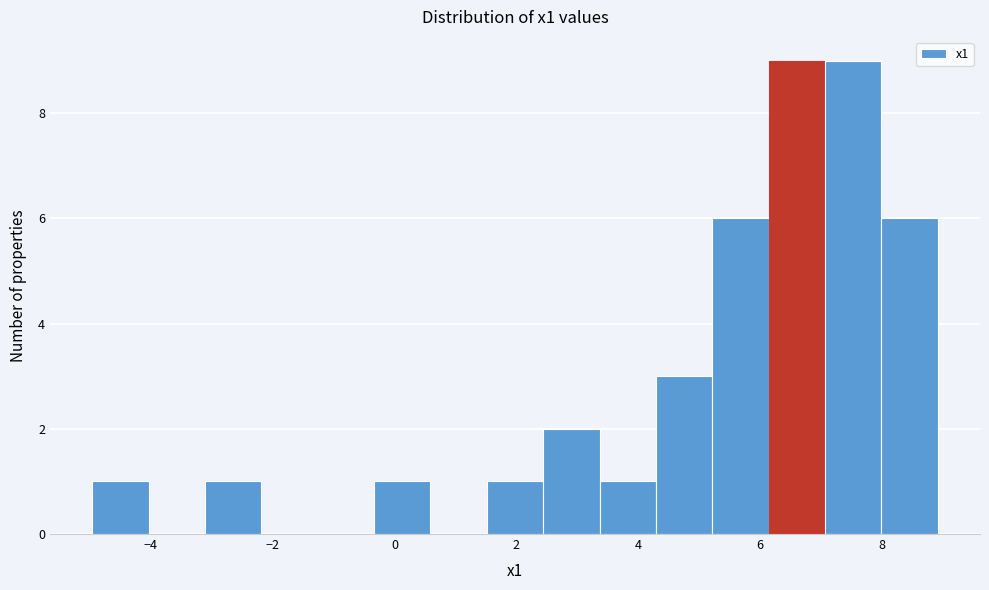

Reading left to right, list every bar in this chart as the range it spans on the x-axis followed by its height. Neither the bar edges nor the heights are printed on the chart, so give them approximately, as read against the axes.

-5.0 to -4.0: 1
-4.0 to -3.2: 0
-3.2 to -2.2: 1
-2.2 to -1.2: 0
-1.2 to -0.4: 0
-0.4 to 0.6: 1
0.6 to 1.6: 0
1.6 to 2.4: 1
2.4 to 3.4: 2
3.4 to 4.2: 1
4.2 to 5.2: 3
5.2 to 6.2: 6
6.2 to 7.0: 9
7.0 to 8.0: 9
8.0 to 9.0: 6